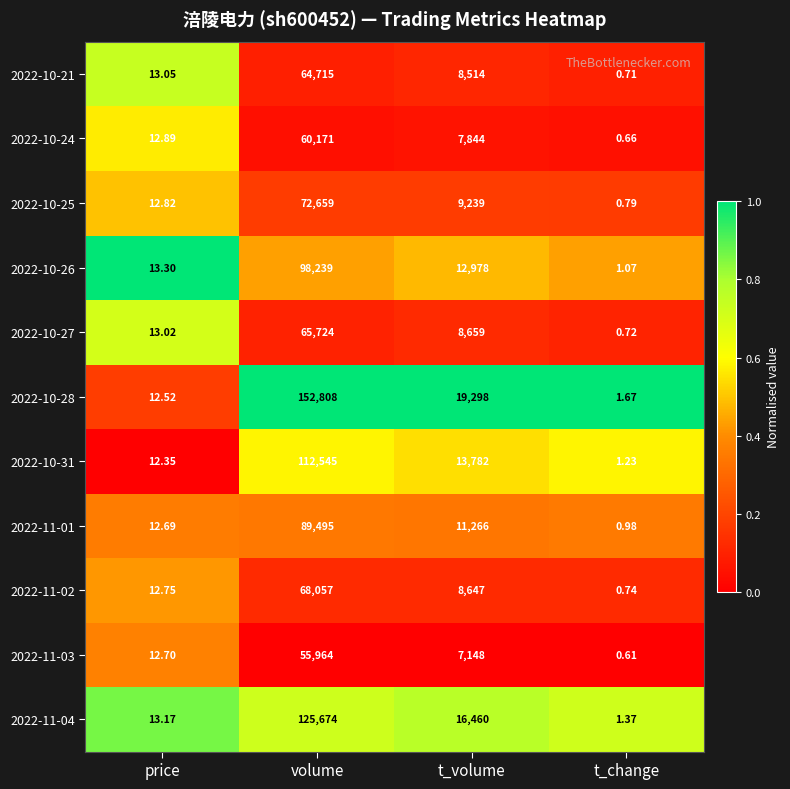

Which category has the lowest value in the 2022-10-24 series?

t_change